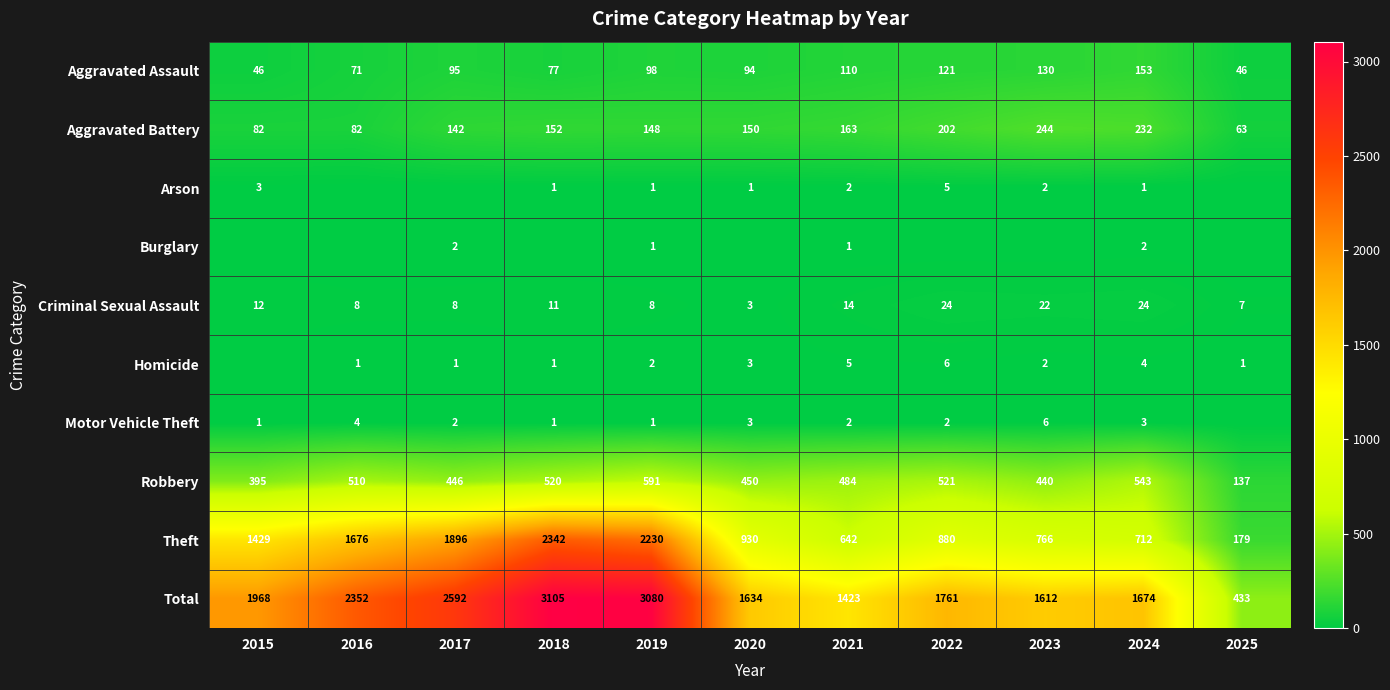

What is the difference between the Criminal Sexual Assault values at 2021 and 2017?

6